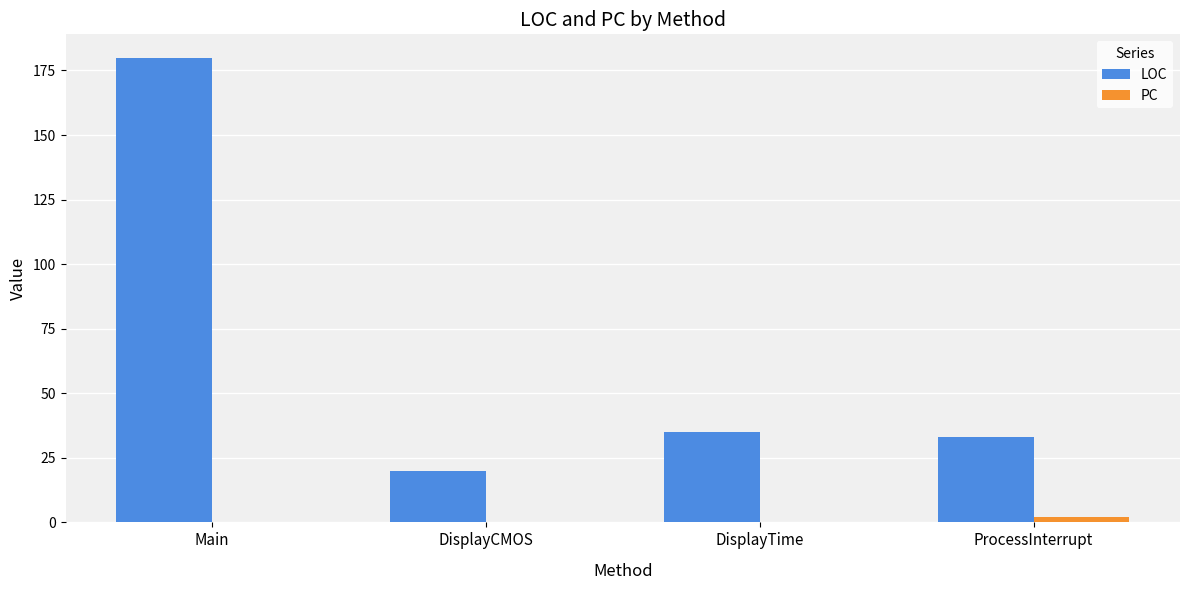

At which label does LOC reach its peak?

Main